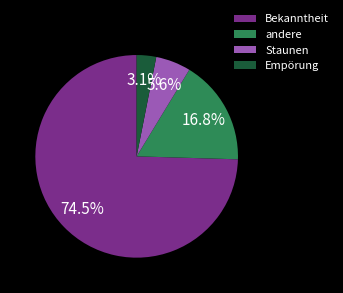

True or false: andere accounts for 29% of the total.

False